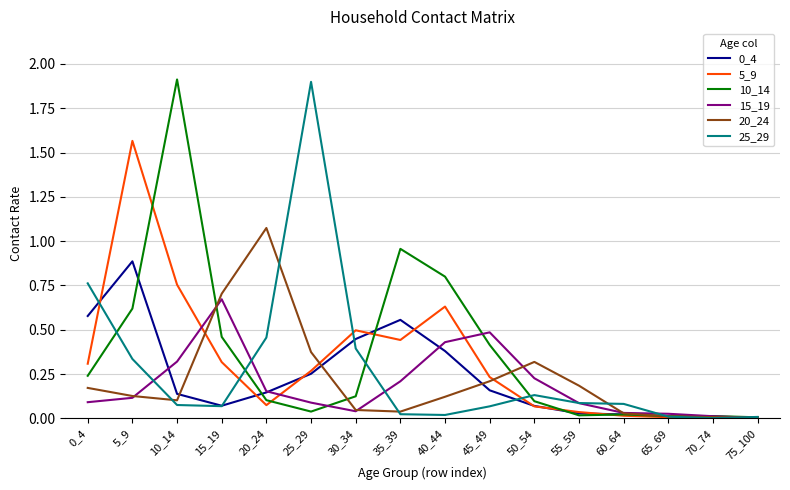

The 0_4 series shows 1.0 at 0_4. True or false?

False